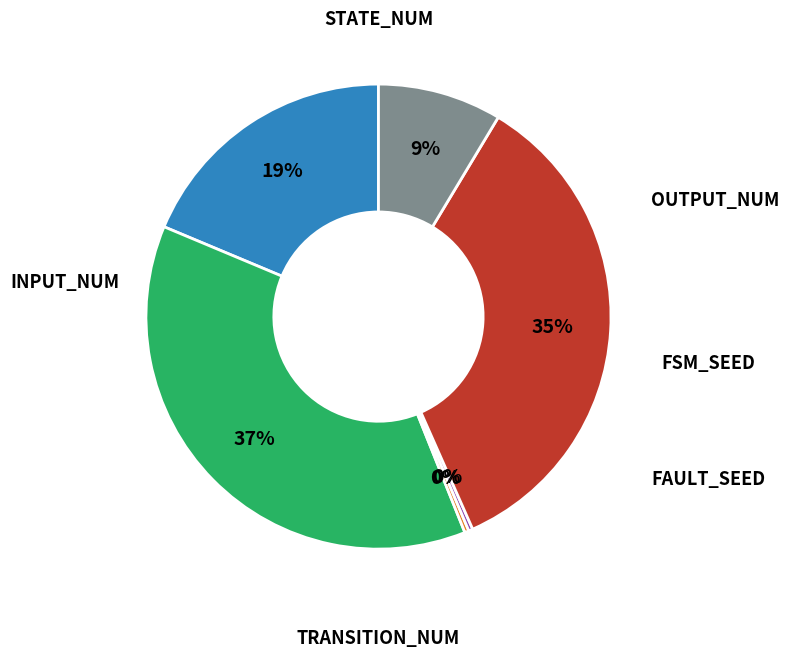

Is there any slice that represents more than half of the pie?

No